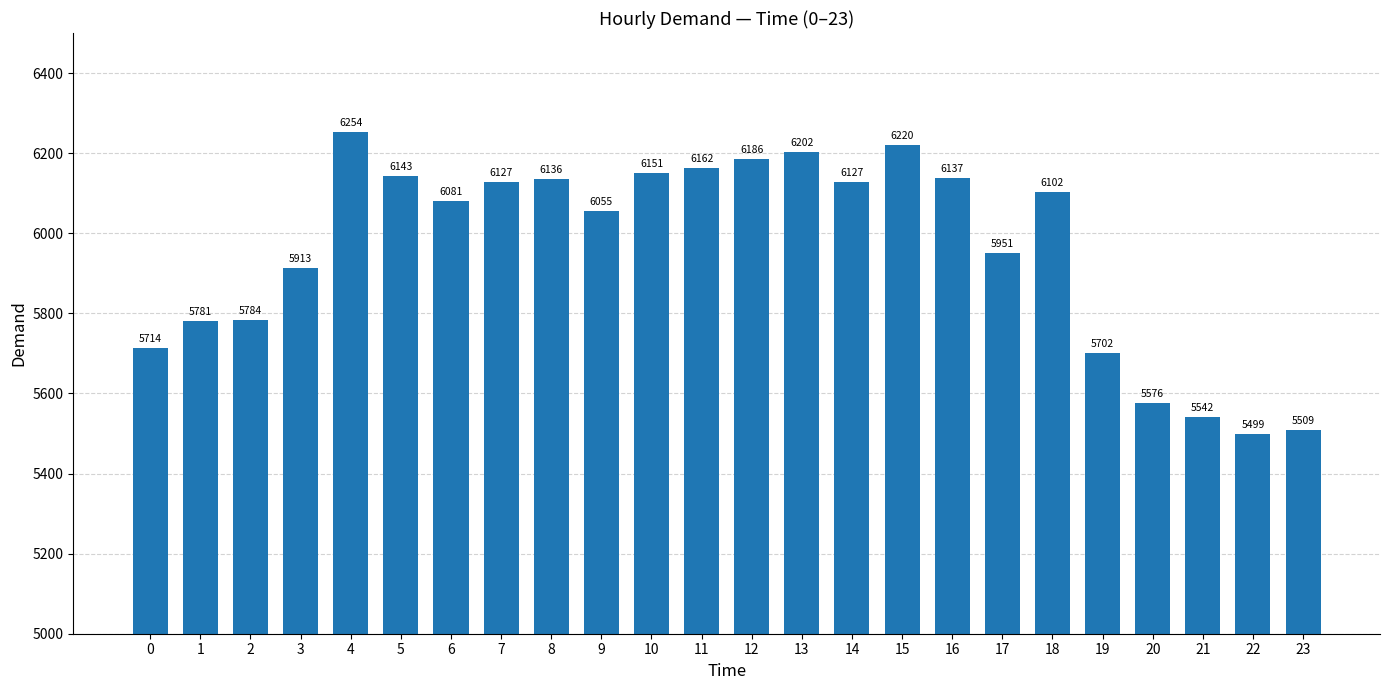

What is the ratio of the value at 6 to the value at 18?

1.0